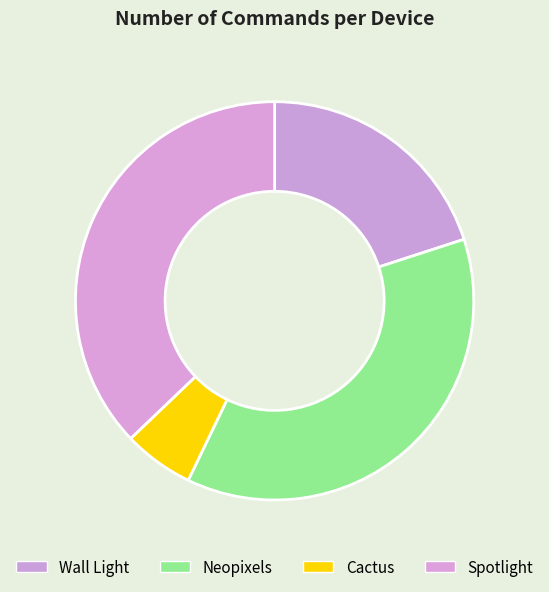

True or false: Wall Light accounts for 20% of the total.

True